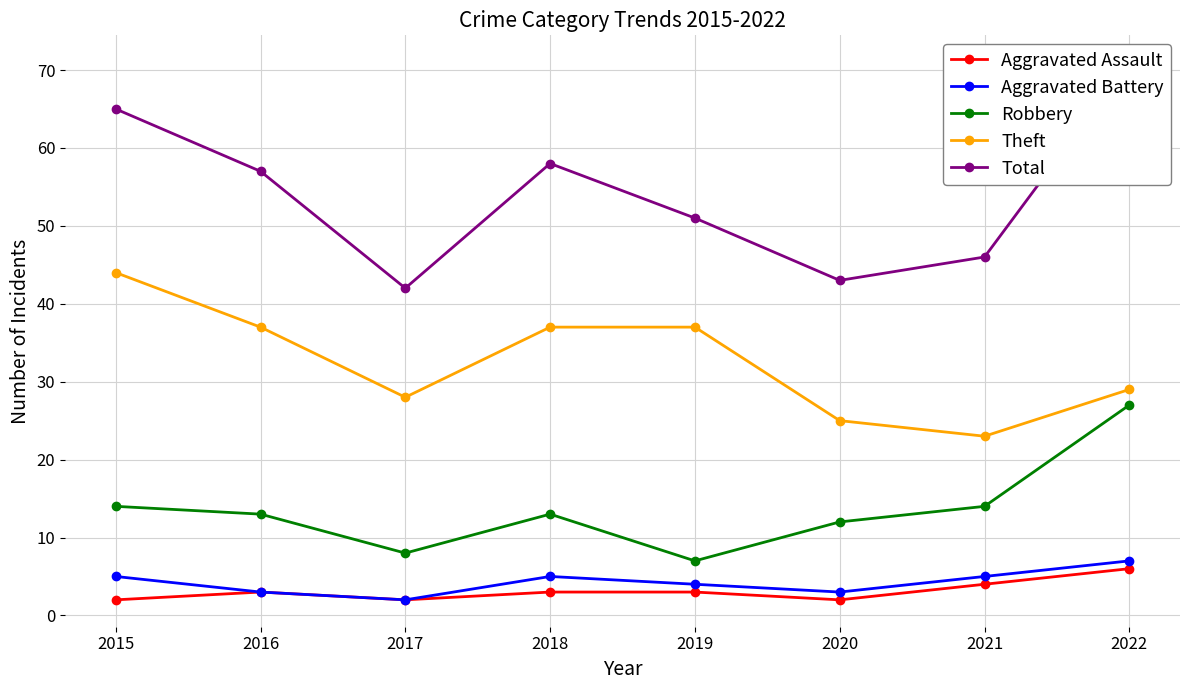

Is it true that Aggravated Battery equals 3 at 2020?

True